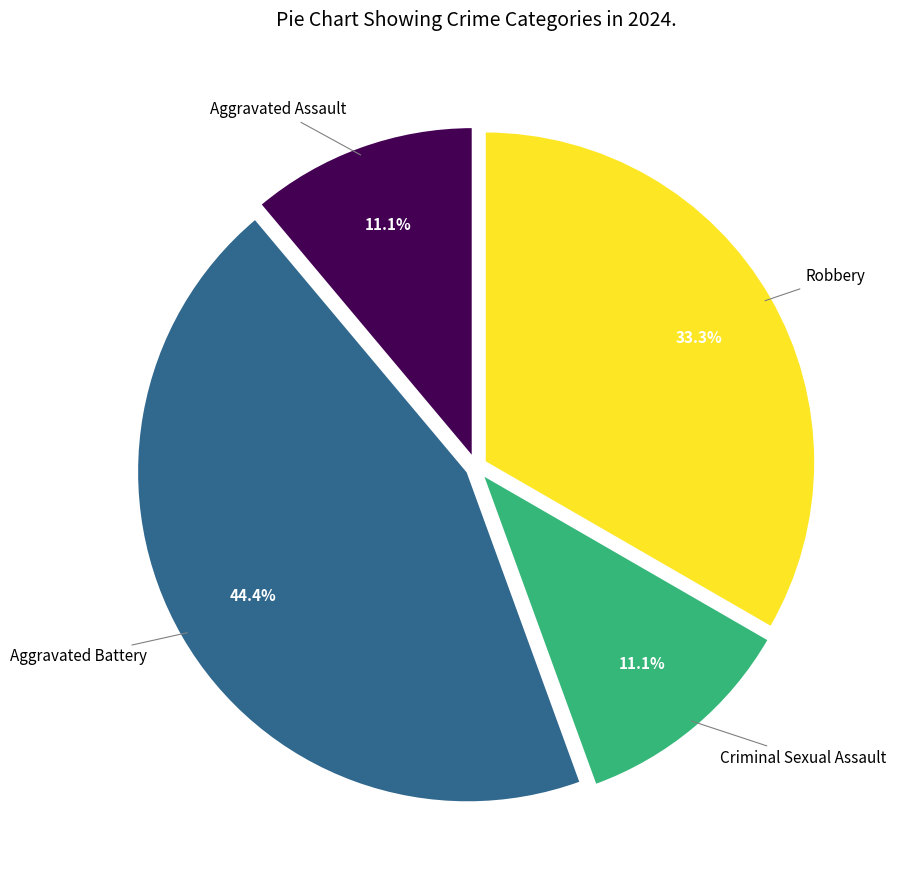

To the nearest percent, what is the difference between the Criminal Sexual Assault and Robbery slice percentages?

22%